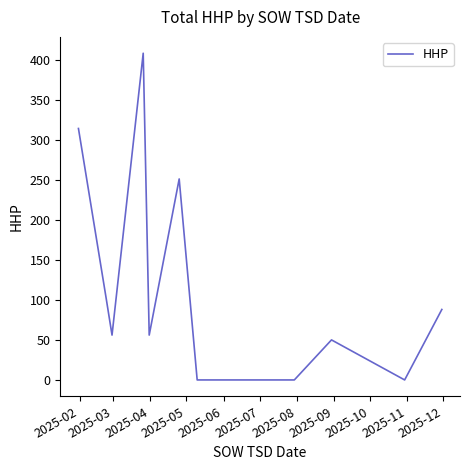

What is the maximum value shown in the chart?

408